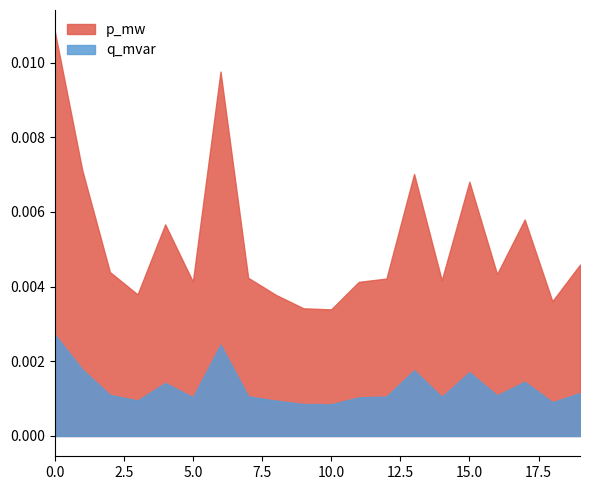

True or false: q_mvar and p_mw cross at least once.

False